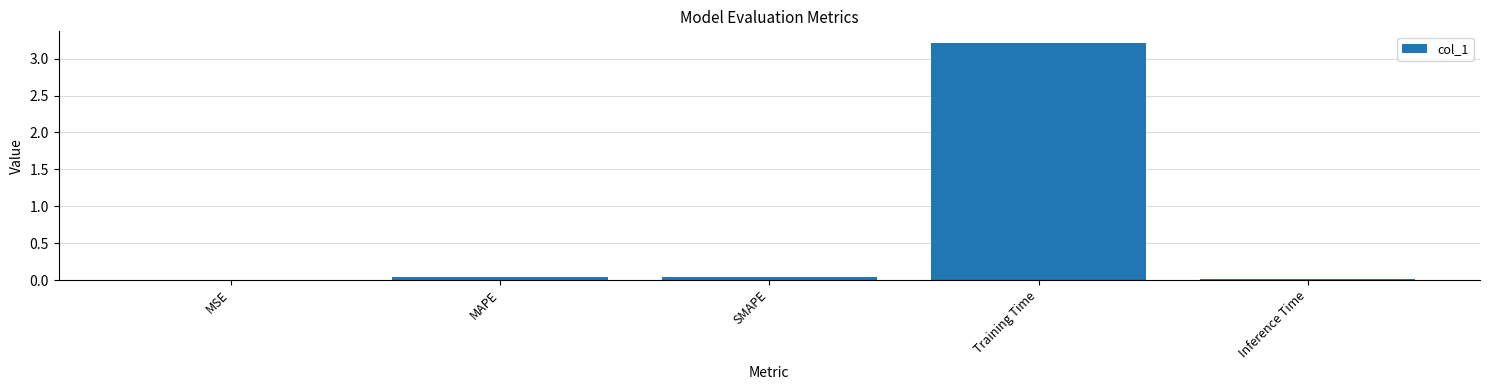

The value at MSE is 0.0. True or false?

True